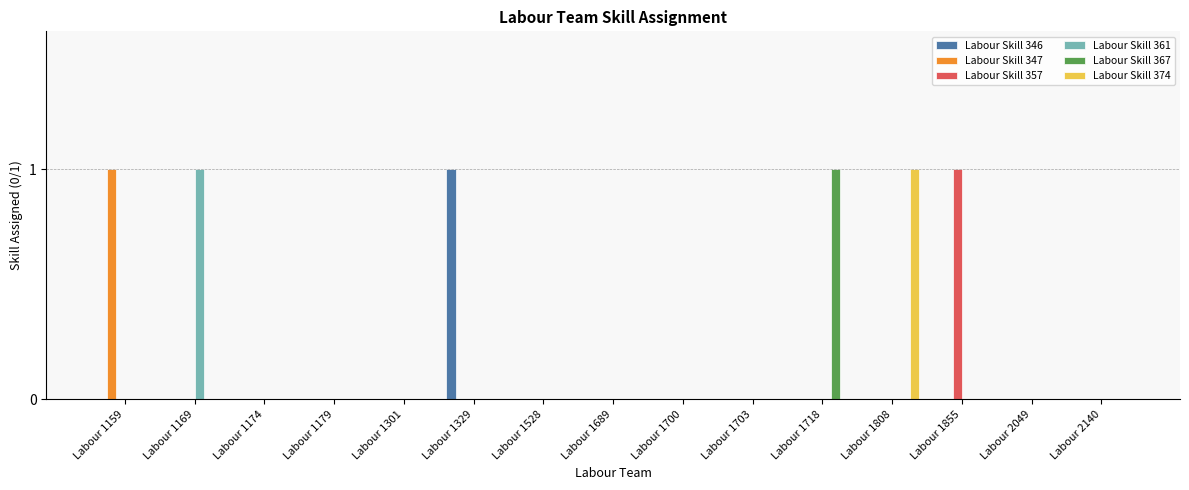

Reading right to left, what are all the values shown in this chart?

Labour Skill 346: Labour 2140=0	Labour 2049=0	Labour 1855=0	Labour 1808=0	Labour 1718=0	Labour 1703=0	Labour 1700=0	Labour 1689=0	Labour 1528=0	Labour 1329=1	Labour 1301=0	Labour 1179=0	Labour 1174=0	Labour 1169=0	Labour 1159=0
Labour Skill 347: Labour 2140=0	Labour 2049=0	Labour 1855=0	Labour 1808=0	Labour 1718=0	Labour 1703=0	Labour 1700=0	Labour 1689=0	Labour 1528=0	Labour 1329=0	Labour 1301=0	Labour 1179=0	Labour 1174=0	Labour 1169=0	Labour 1159=1
Labour Skill 357: Labour 2140=0	Labour 2049=0	Labour 1855=1	Labour 1808=0	Labour 1718=0	Labour 1703=0	Labour 1700=0	Labour 1689=0	Labour 1528=0	Labour 1329=0	Labour 1301=0	Labour 1179=0	Labour 1174=0	Labour 1169=0	Labour 1159=0
Labour Skill 361: Labour 2140=0	Labour 2049=0	Labour 1855=0	Labour 1808=0	Labour 1718=0	Labour 1703=0	Labour 1700=0	Labour 1689=0	Labour 1528=0	Labour 1329=0	Labour 1301=0	Labour 1179=0	Labour 1174=0	Labour 1169=1	Labour 1159=0
Labour Skill 367: Labour 2140=0	Labour 2049=0	Labour 1855=0	Labour 1808=0	Labour 1718=1	Labour 1703=0	Labour 1700=0	Labour 1689=0	Labour 1528=0	Labour 1329=0	Labour 1301=0	Labour 1179=0	Labour 1174=0	Labour 1169=0	Labour 1159=0
Labour Skill 374: Labour 2140=0	Labour 2049=0	Labour 1855=0	Labour 1808=1	Labour 1718=0	Labour 1703=0	Labour 1700=0	Labour 1689=0	Labour 1528=0	Labour 1329=0	Labour 1301=0	Labour 1179=0	Labour 1174=0	Labour 1169=0	Labour 1159=0